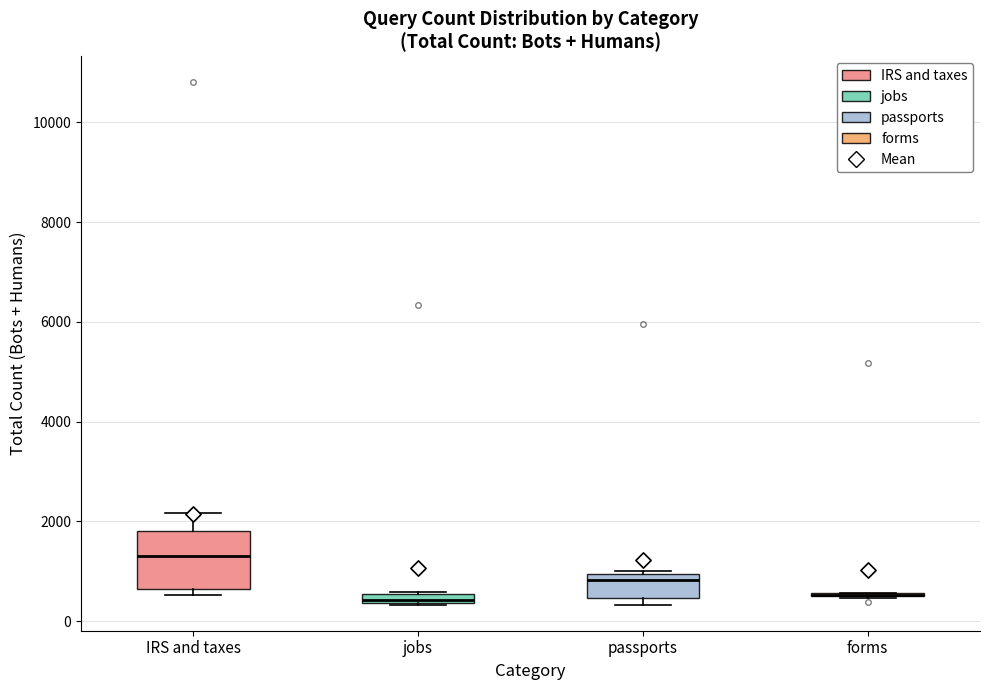

Where does the upper whisker of the box for IRS and taxes end on the y-axis? The values are not printed on the chart, so give them approximately, as read against the axis.

2200